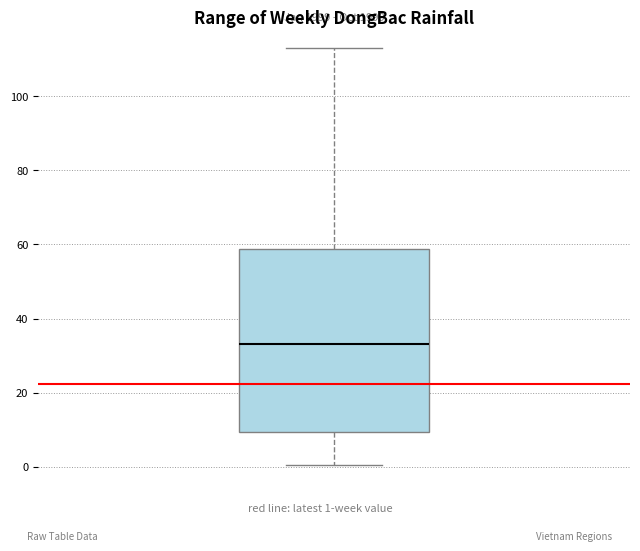

Transcribe this box plot: give where the median line is, the range the box spans, and where the two whiskers end, as read against the y-axis. The values are not printed on the chart, so give them approximately, as read against the axis.

median 34, box 10 to 58, whiskers 0 to 112